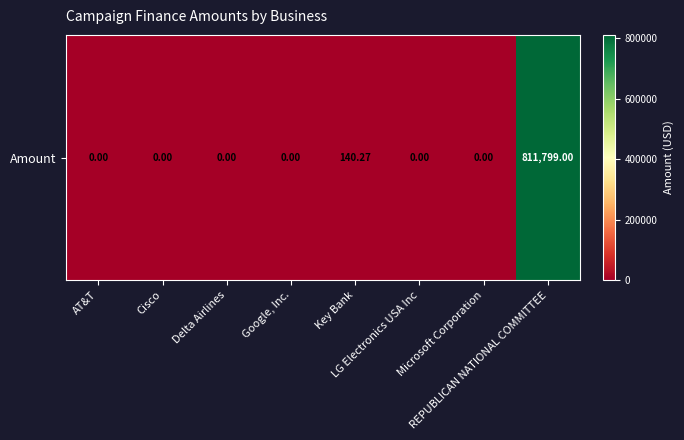

Reading left to right, list all the values displayed in this chart.

0.0	0.0	0.0	0.0	140.3	0.0	0.0	811799.0